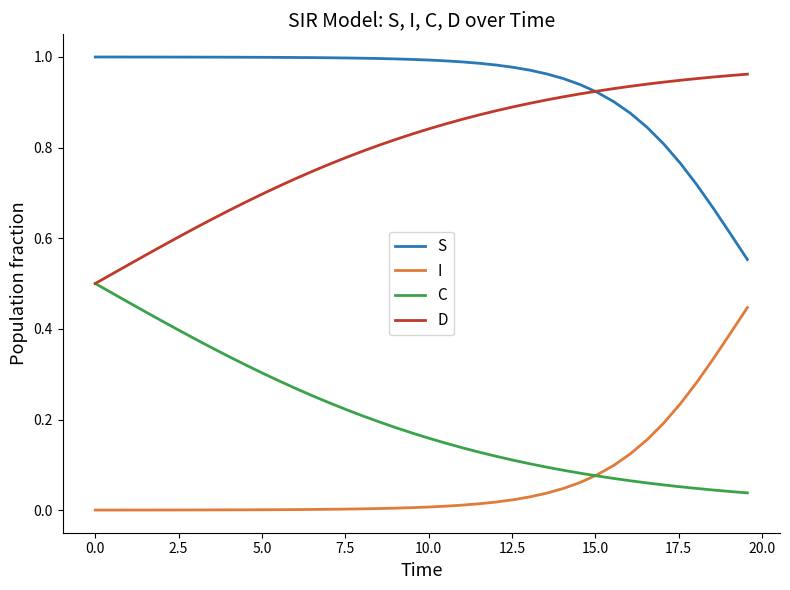

True or false: S and C cross at least once.

False